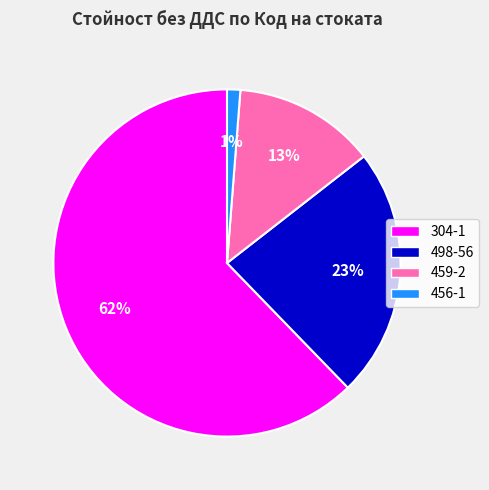

To the nearest percent, what is the average slice percentage?

25%